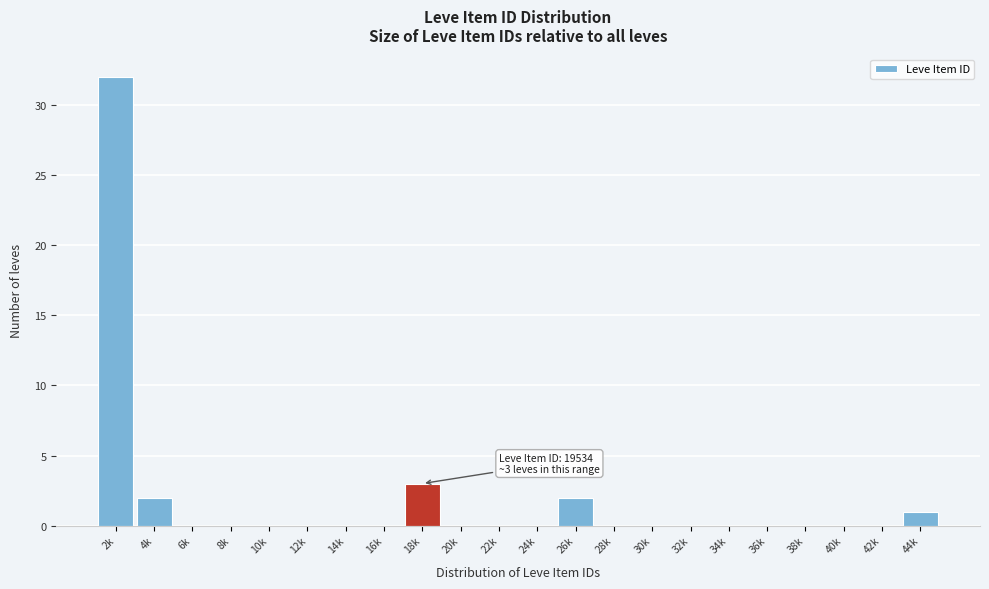

Reading left to right, what are all the values shown in this chart?

2k=32	4k=2	6k=0	8k=0	10k=0	12k=0	14k=0	16k=0	18k=3	20k=0	22k=0	24k=0	26k=2	28k=0	30k=0	32k=0	34k=0	36k=0	38k=0	40k=0	42k=0	44k=1